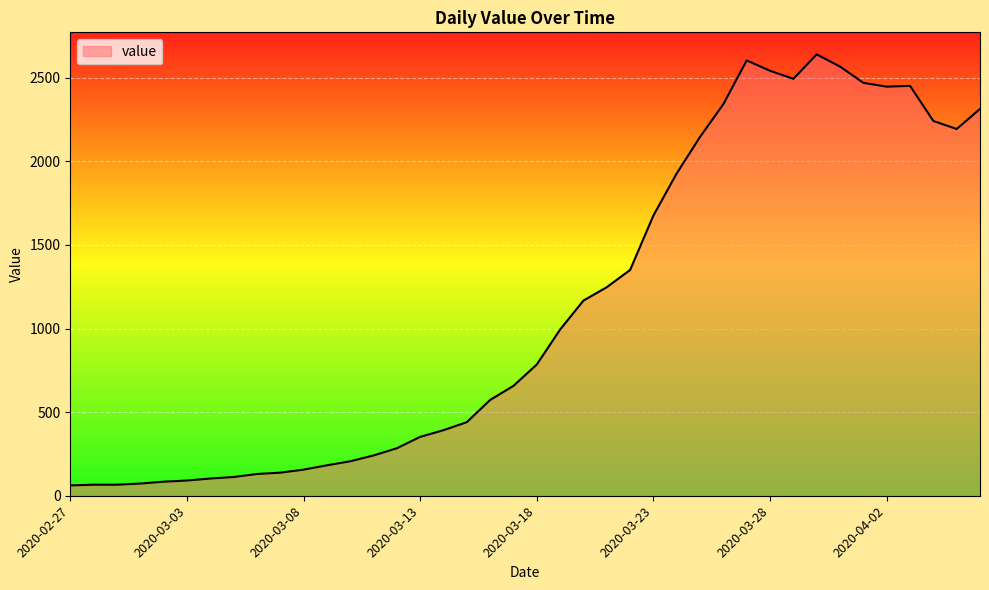

What is the difference between the maximum and minimum values?

2577